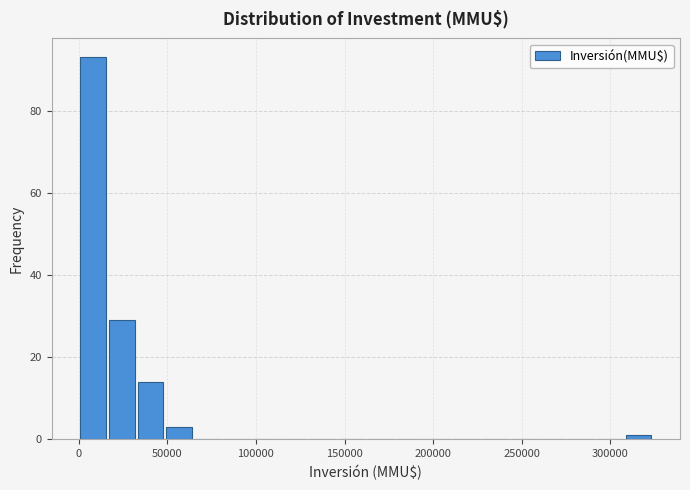

Around what value on the x-axis is the tallest bar? Give the approximate position of its centre, as read against the axis.

10000